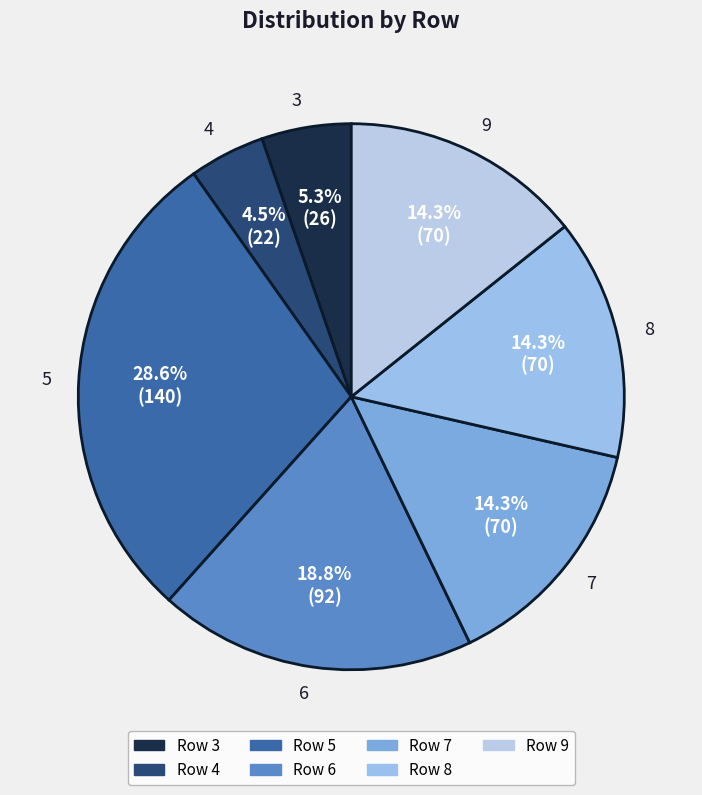

Which slice is the largest?

5